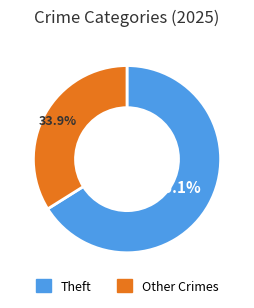

Which category accounts for the majority?

Theft